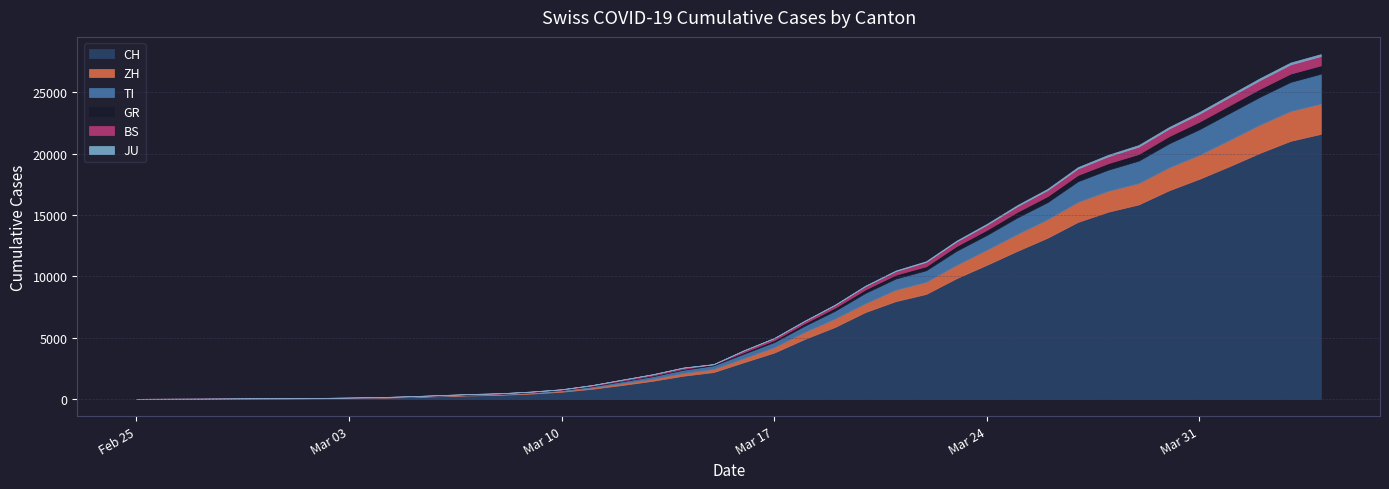

What is the average value of the BS series?

243